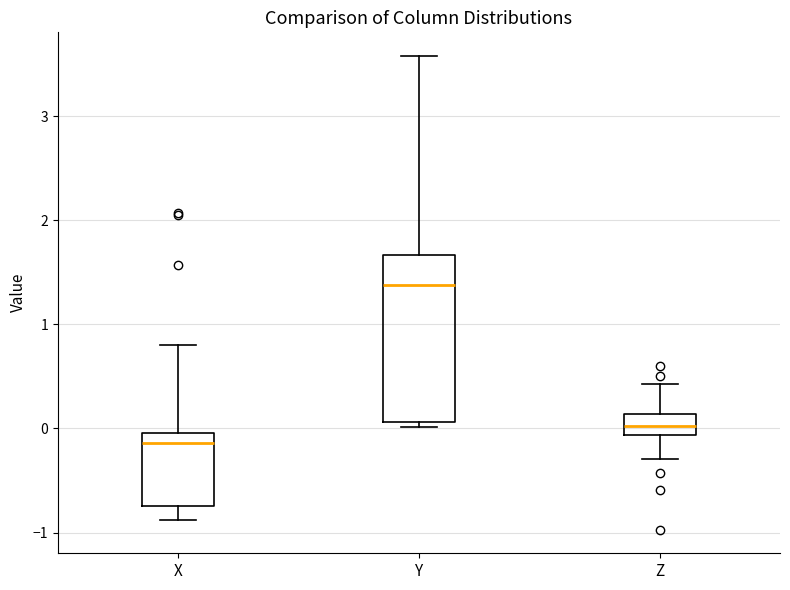

Comparing the boxes themselves (not the whiskers), which one is the tallest?

Y